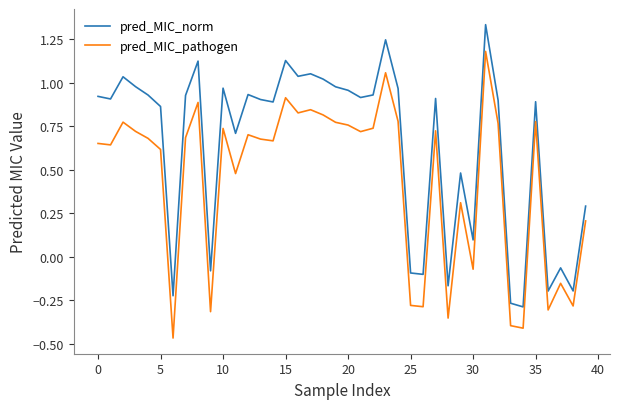

List the series in order of their peak value, lowest first.

pred_MIC_pathogen, pred_MIC_norm